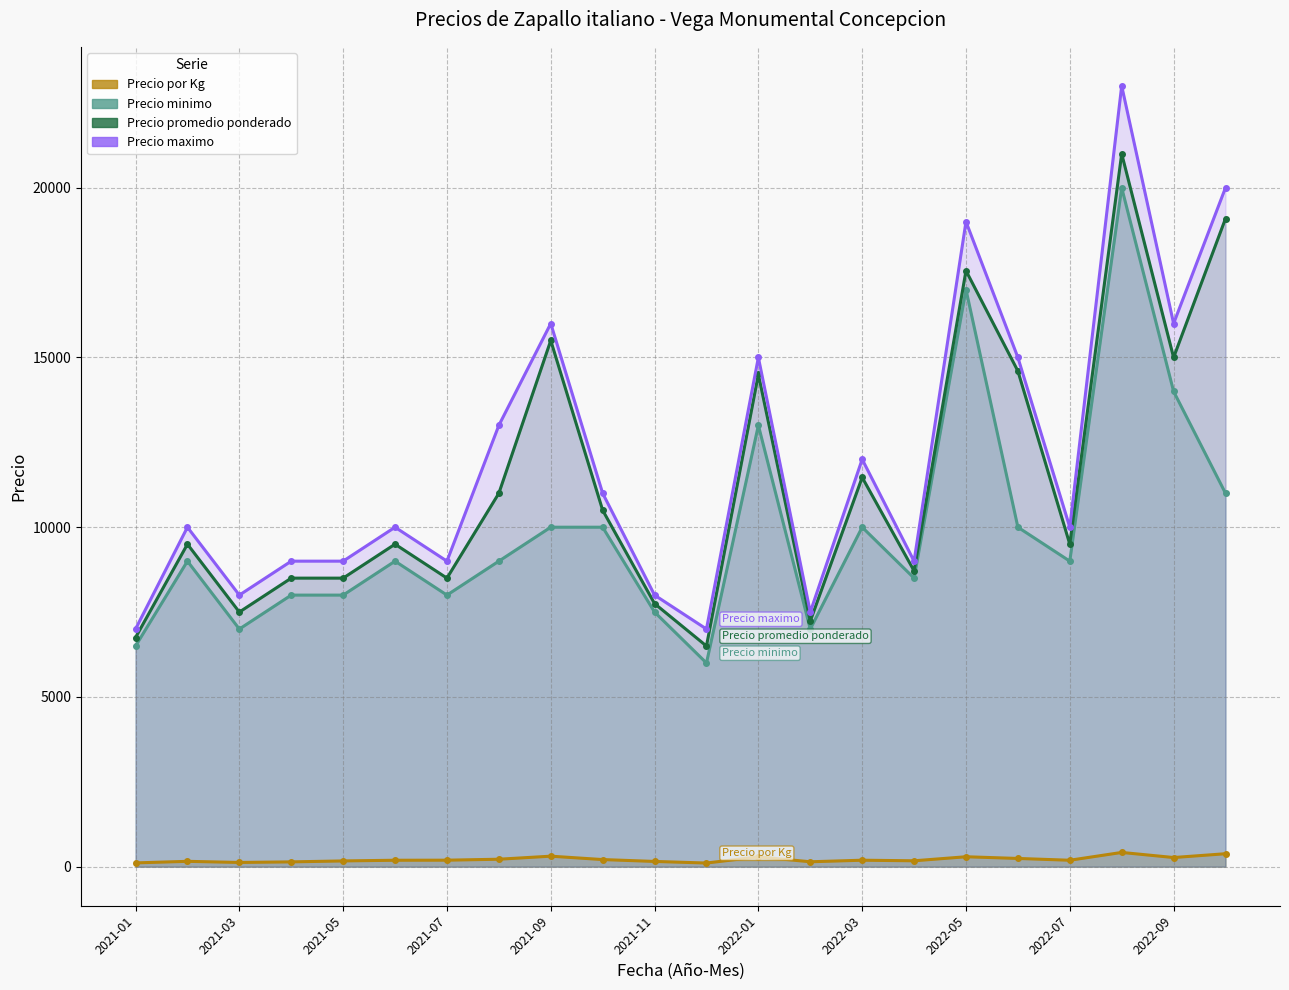

What is the difference between the Precio promedio ponderado values at 2021-01 and 2022-01?

7750